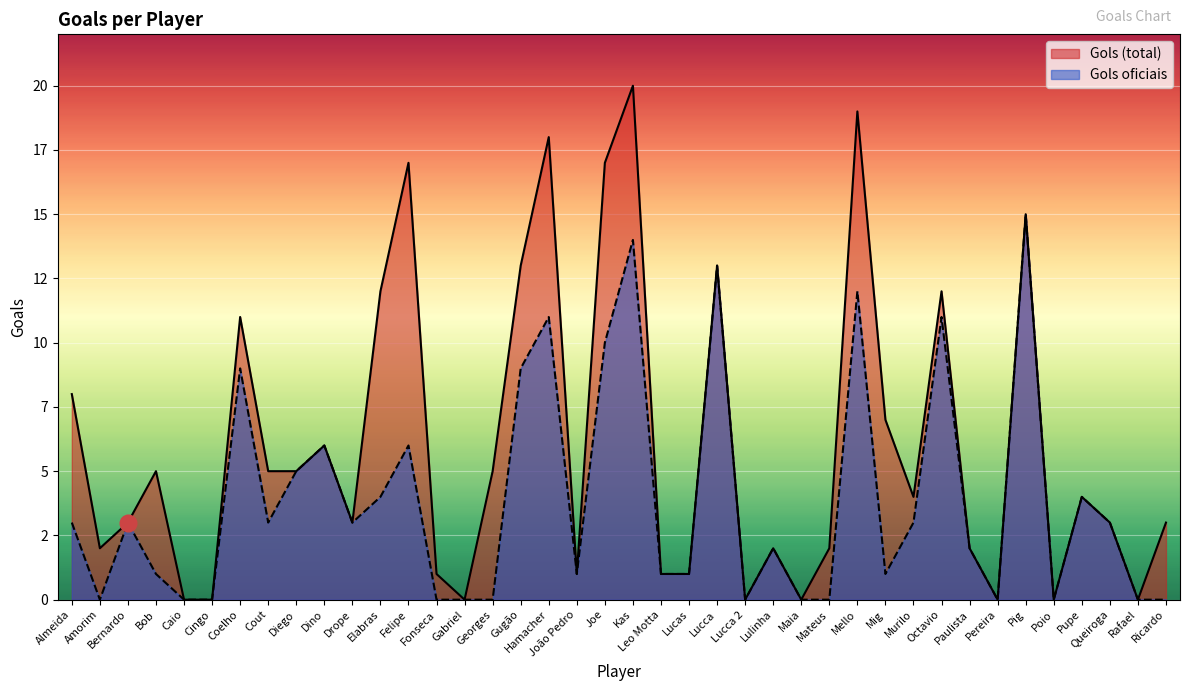

Rank the series by their maximum value, from lowest to highest.

Gols oficiais, Gols (total)